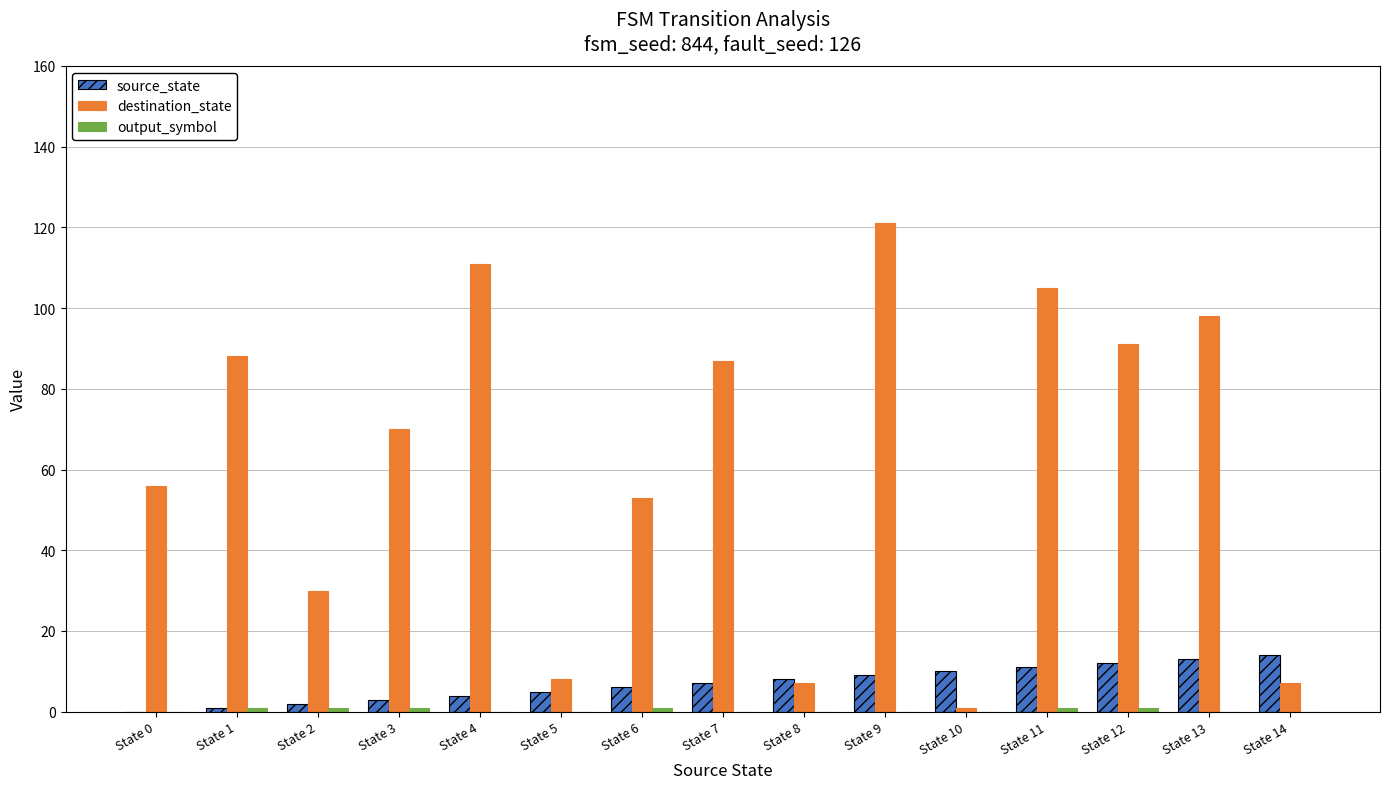

At which category is the sum across all series the highest?

State 9